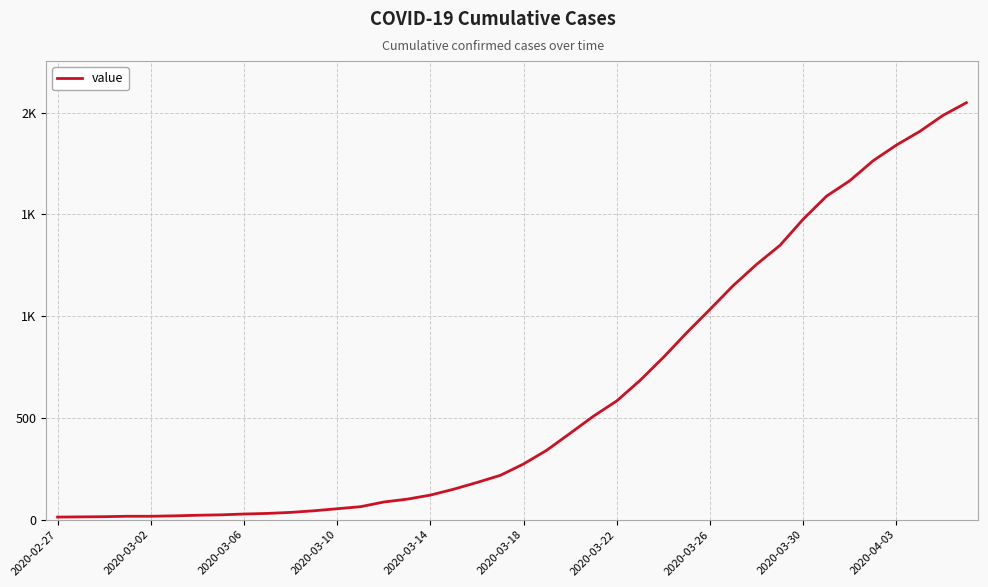

What is the sum of all values?

24864